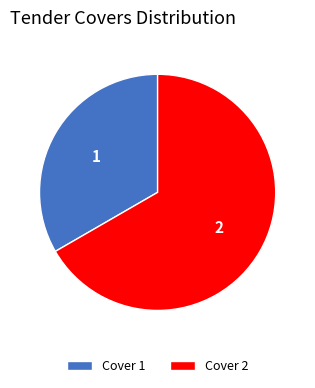

Count the number of slices in the pie.

2